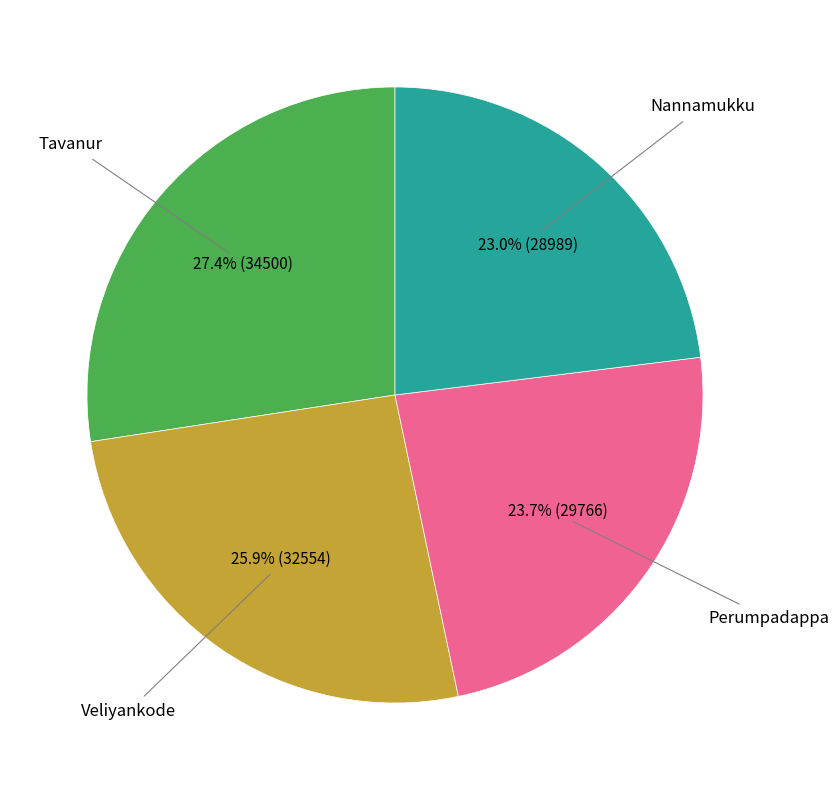

To the nearest percent, what portion does Veliyankode represent?

26%